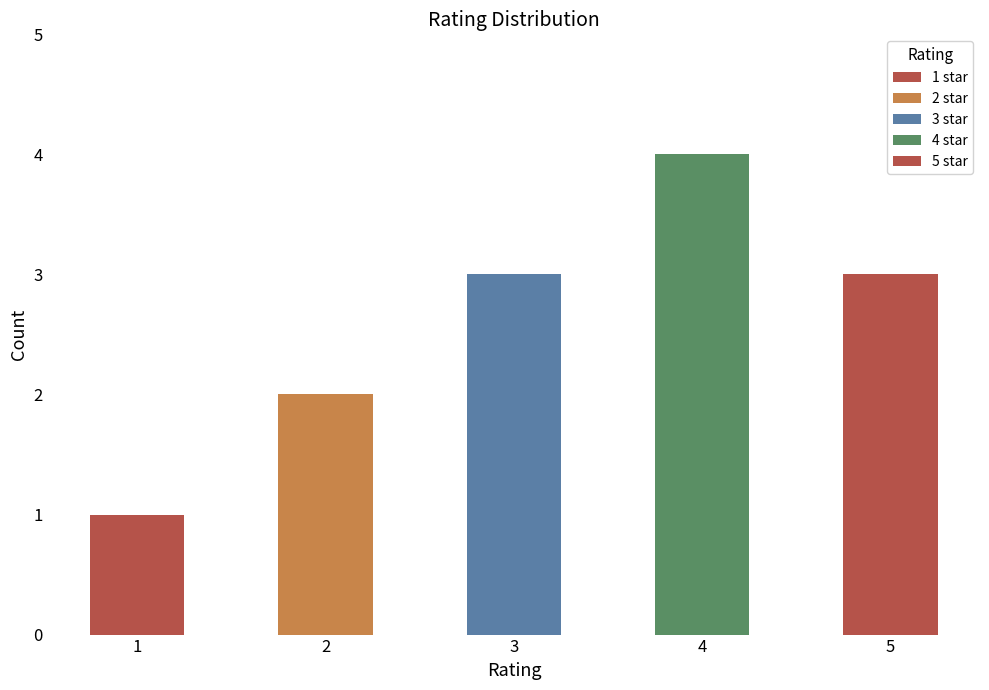

Read the value at 2.

2